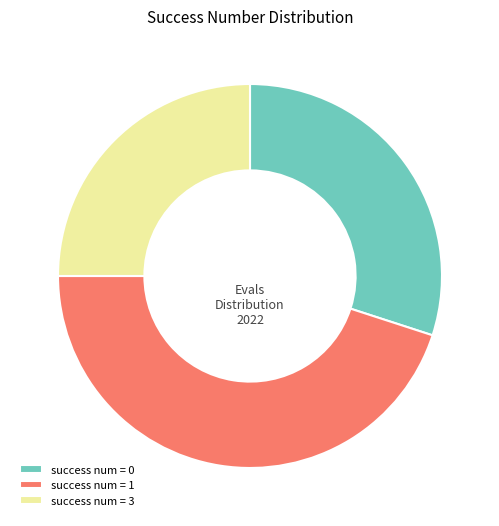

Count the number of slices in the pie.

3